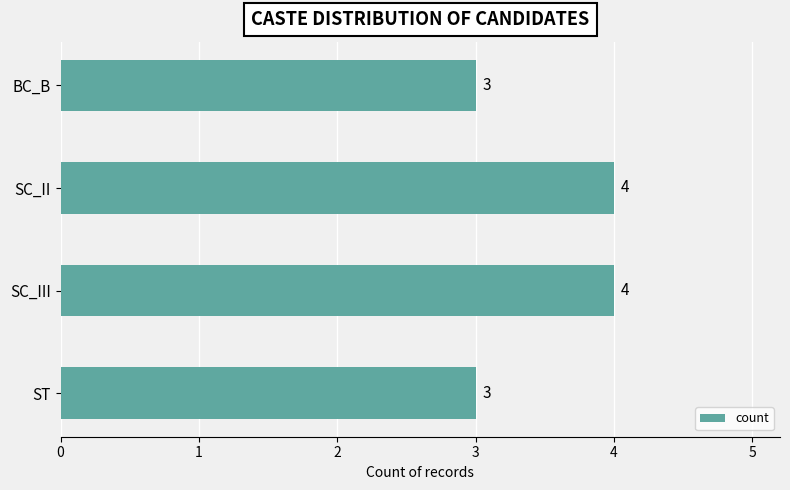

What position from the bottom is BC_B?

4